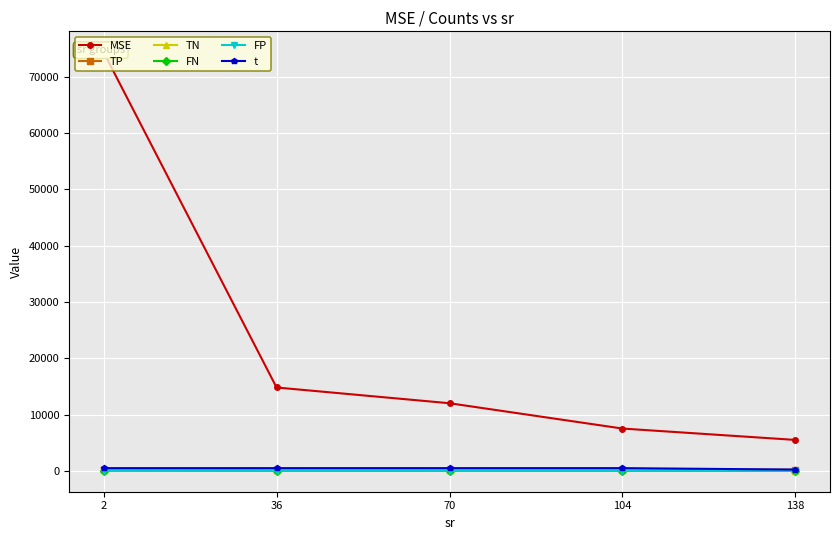

What is the value of the t point at the 3rd from the left?

488.8